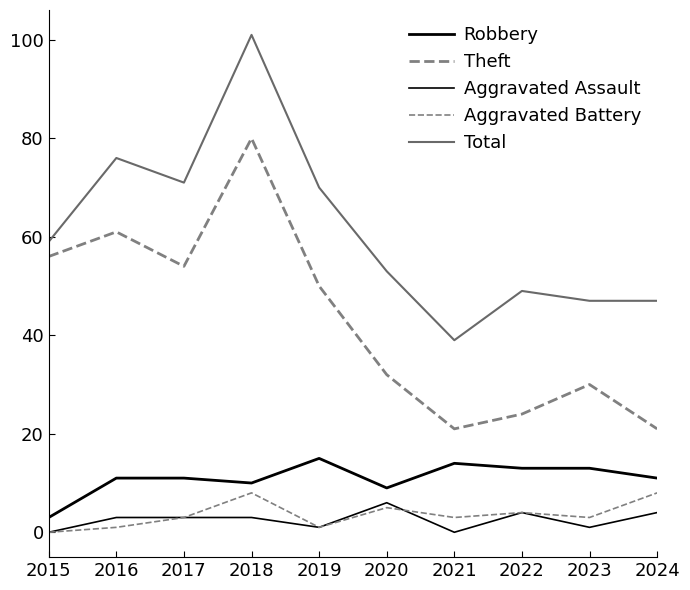

What is the value of the Robbery point at the 1st from the left?

3